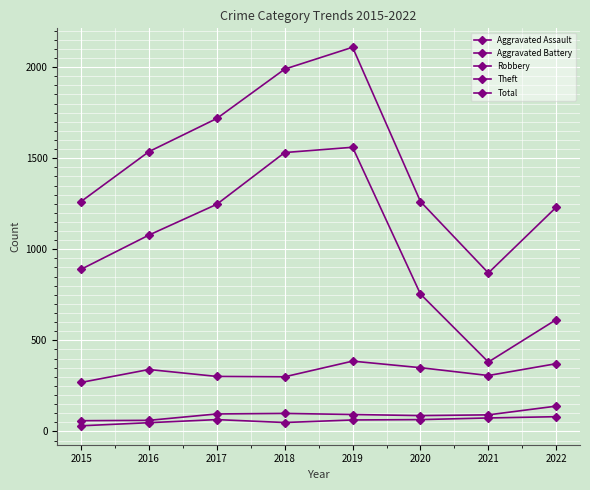

How many data points in Theft are less than 1078?

4